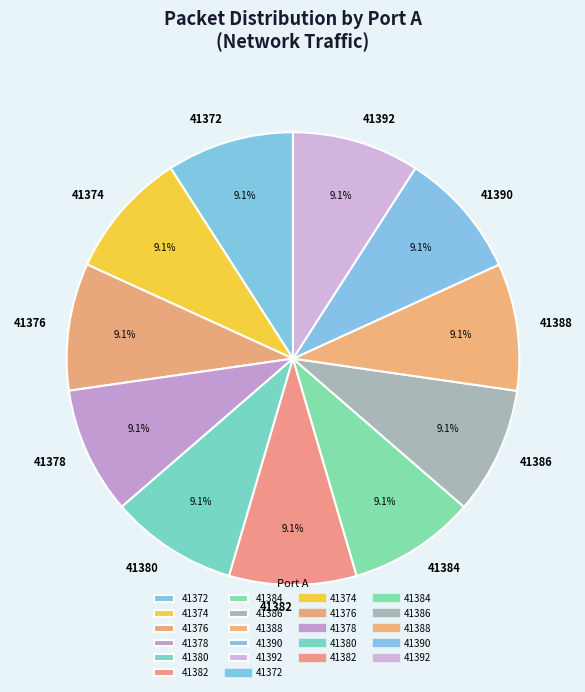

Does 41386 account for over 50% of the chart?

No